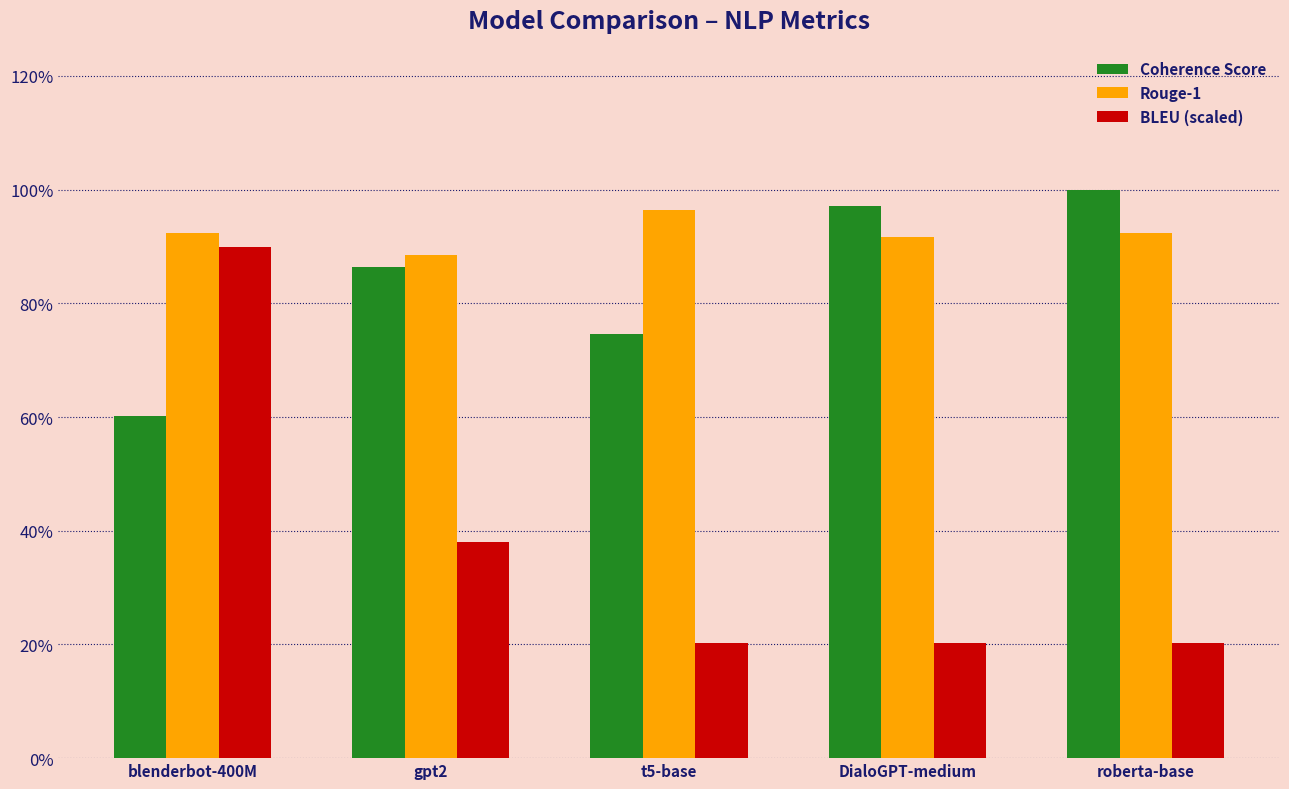

Does the chart contain any negative values?

No